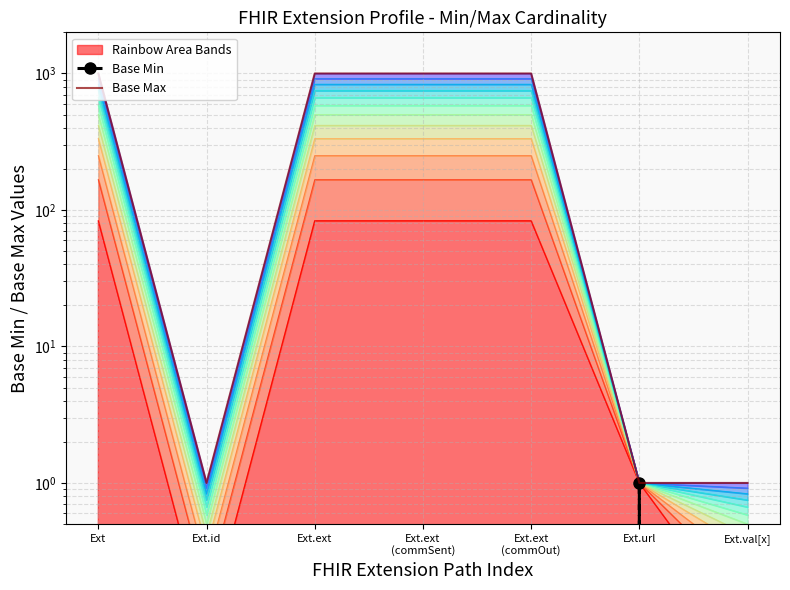

What position from the right is Ext.val[x]?

1